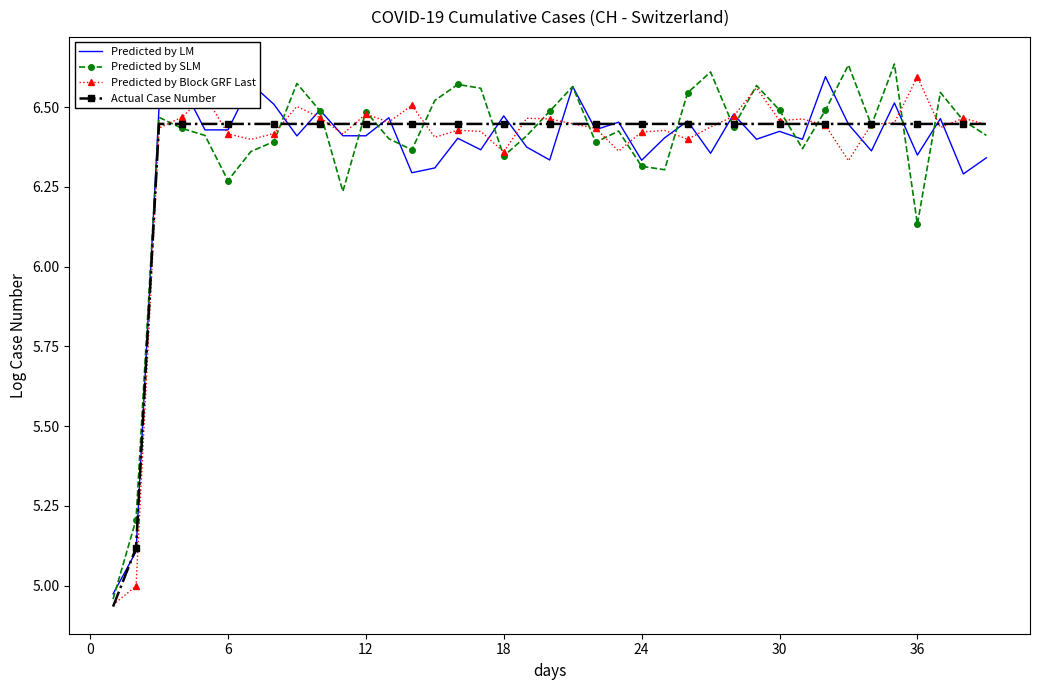

How many interior local peaks does the Predicted by SLM series have?

11